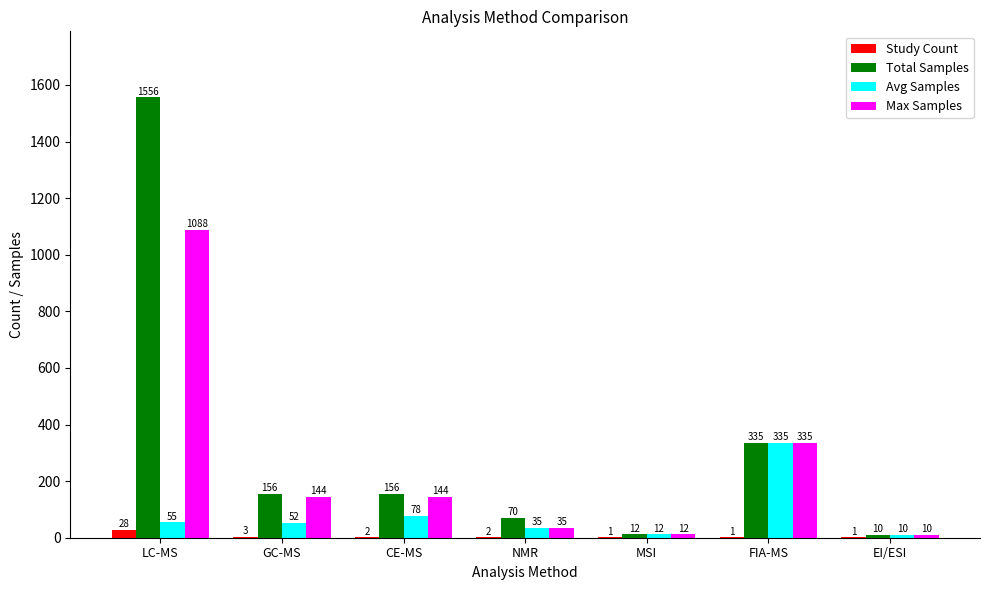

True or false: Avg Samples has a value of 35 at NMR.

True